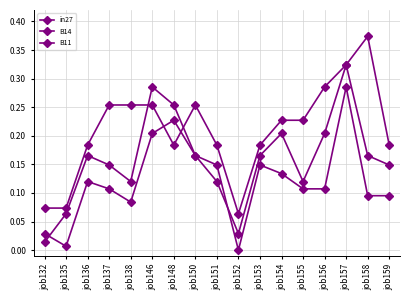

Reading left to right, extract all data points from this chart.

in27: job132=0.0	job135=0.0	job136=0.1	job137=0.1	job138=0.1	job146=0.2	job148=0.2	job150=0.2	job151=0.1	job152=0.0	job153=0.1	job154=0.1	job155=0.1	job156=0.1	job157=0.3	job158=0.1	job159=0.1
B14: job132=0.1	job135=0.1	job136=0.2	job137=0.3	job138=0.3	job146=0.3	job148=0.2	job150=0.3	job151=0.2	job152=0.1	job153=0.2	job154=0.2	job155=0.2	job156=0.3	job157=0.3	job158=0.4	job159=0.2
B11: job132=0.0	job135=0.1	job136=0.2	job137=0.1	job138=0.1	job146=0.3	job148=0.3	job150=0.2	job151=0.1	job152=0.0	job153=0.2	job154=0.2	job155=0.1	job156=0.2	job157=0.3	job158=0.2	job159=0.1